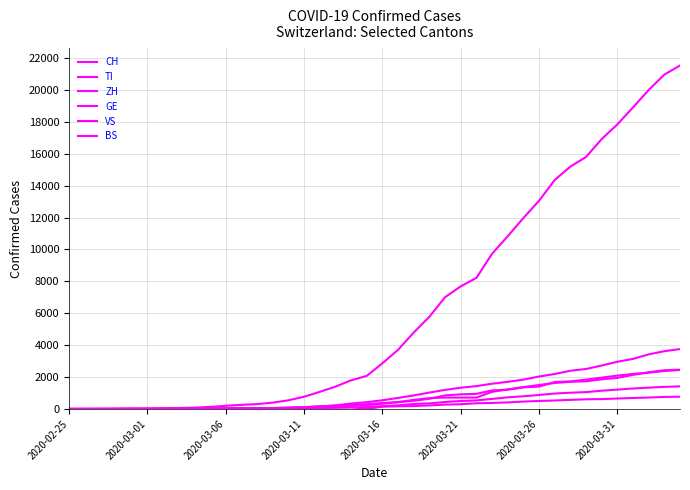

What is the maximum value shown in the chart?

21529